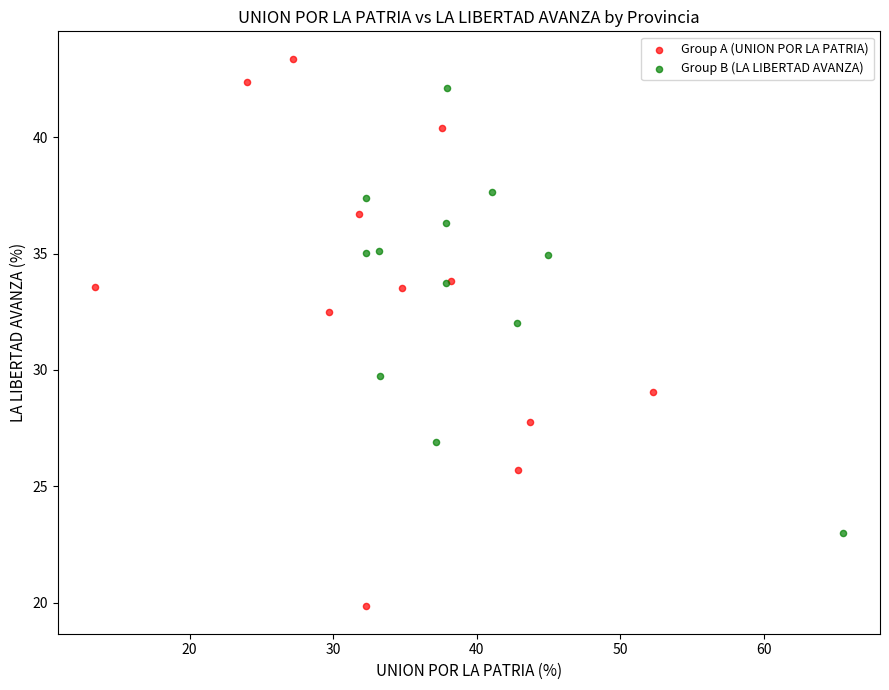

Which series has the largest Y range (max minus min)?

Group A (UNION POR LA PATRIA)